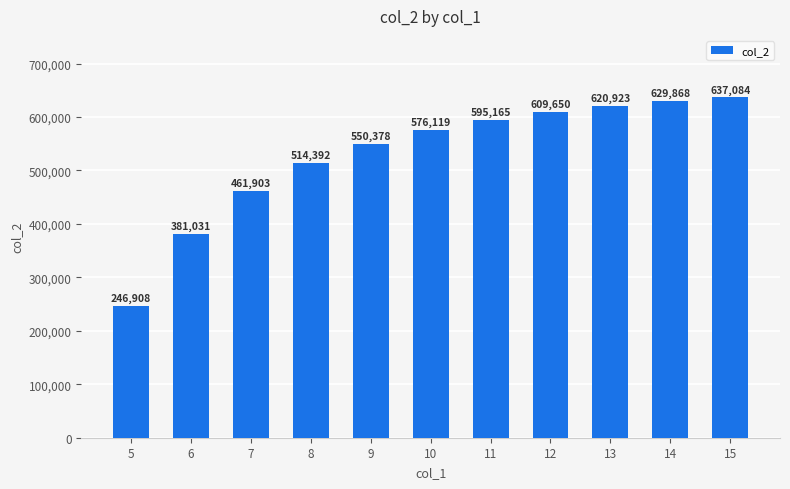

What is the average value?

529402.0